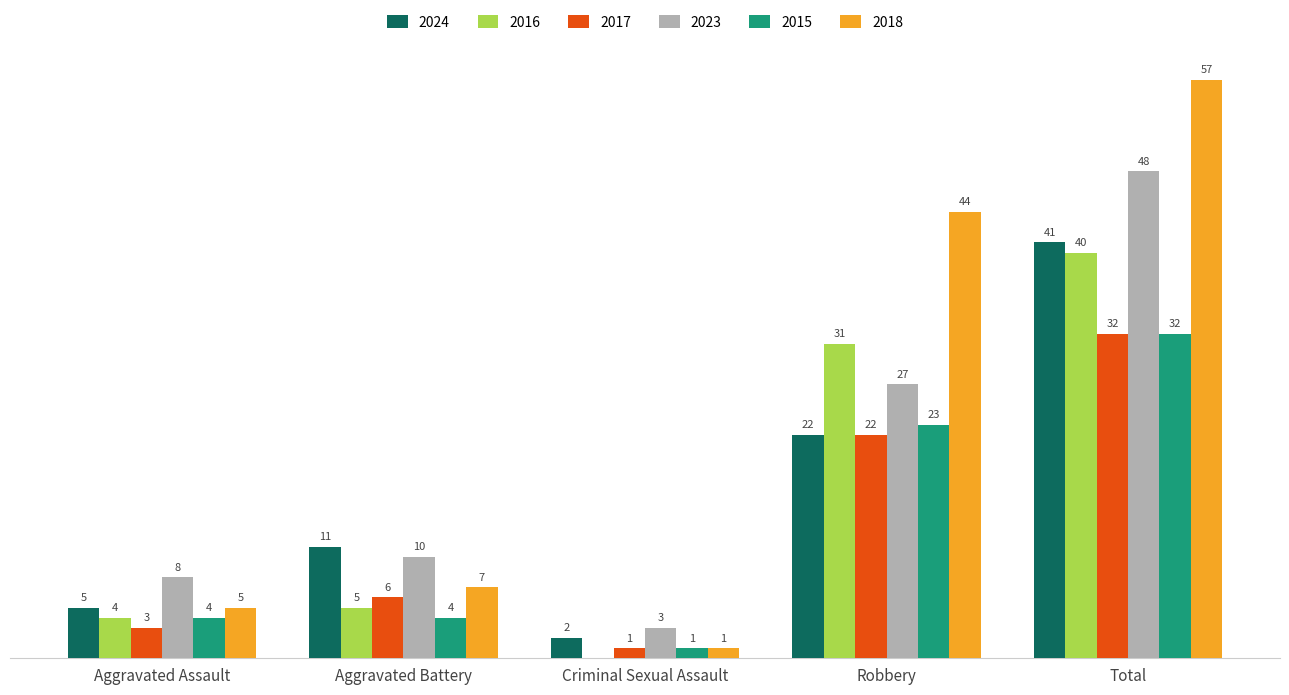

At which category is the sum across all series the highest?

Total